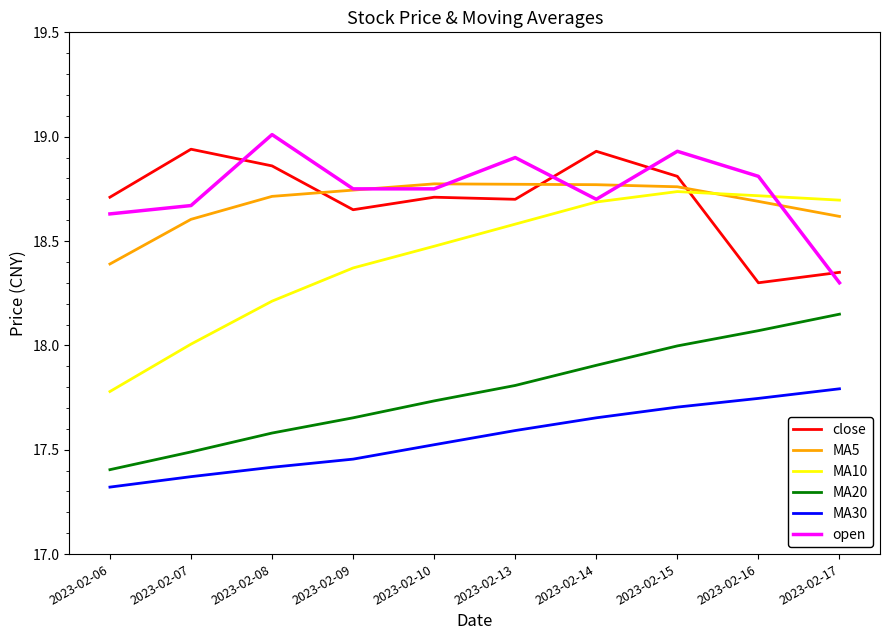

Does the chart display data point markers on the line(s)?

No